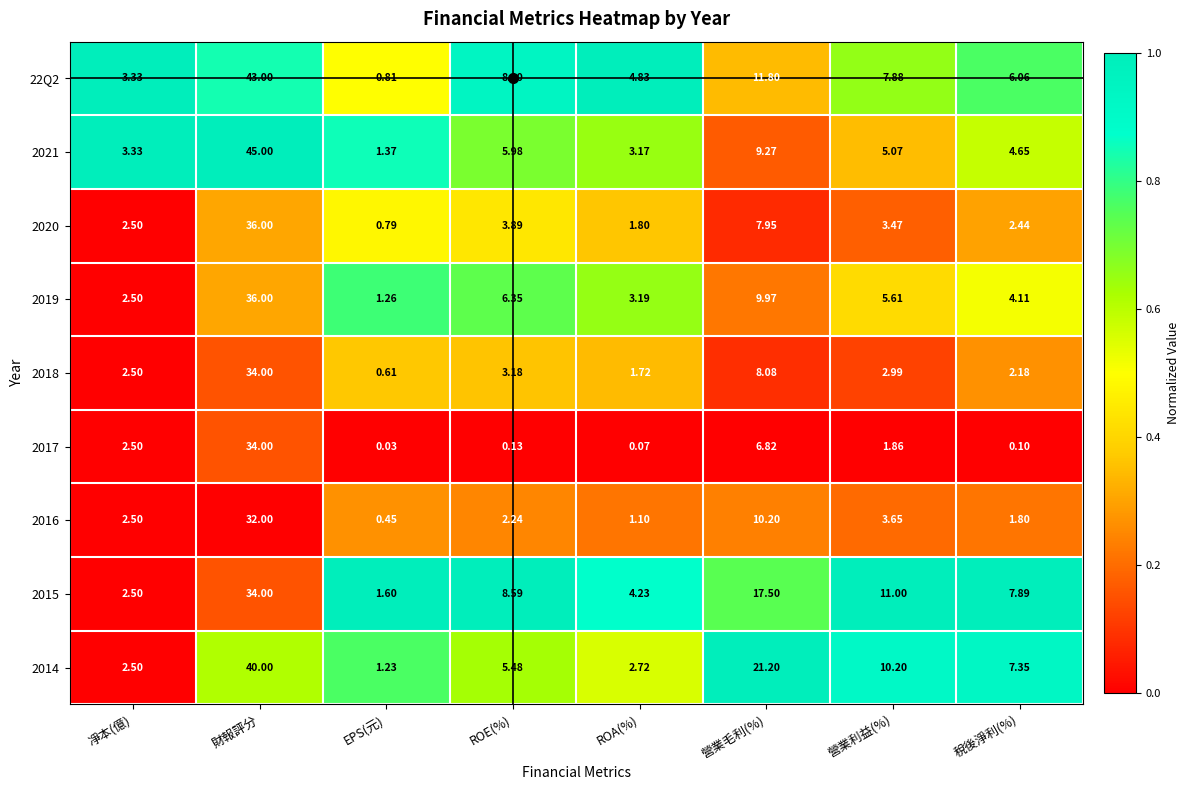

At which label does 2019 reach its peak?

財報評分